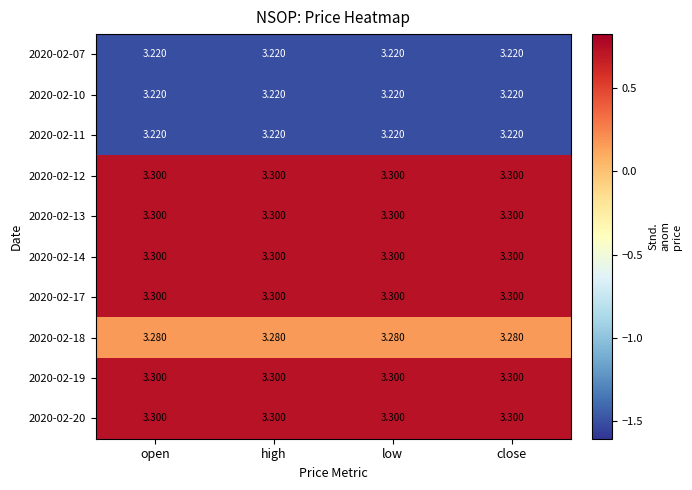

Is the value of 2020-02-11 at open greater than the value of 2020-02-14 at high?

No